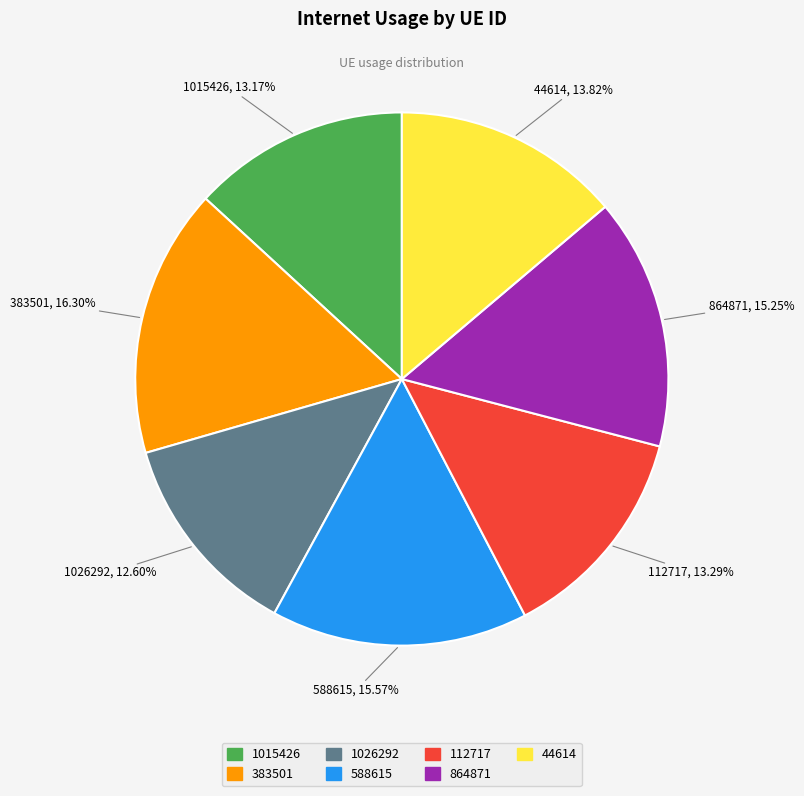

To the nearest percent, what is the difference between the largest and smallest slice percentages?

4%